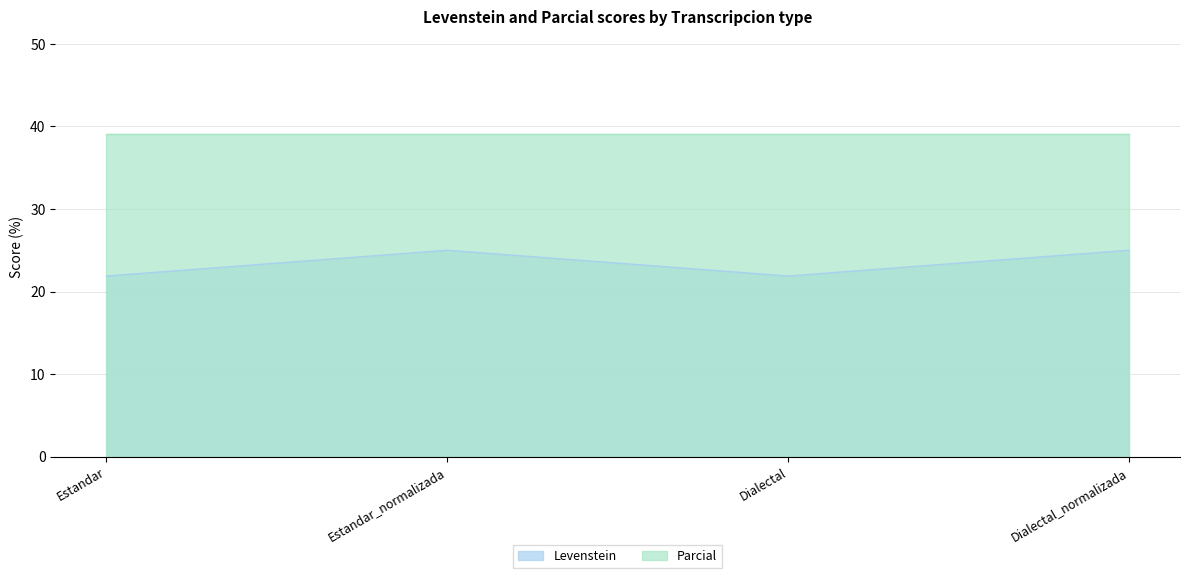

Which has a higher value, Dialectal_normalizada or Dialectal?

Dialectal_normalizada